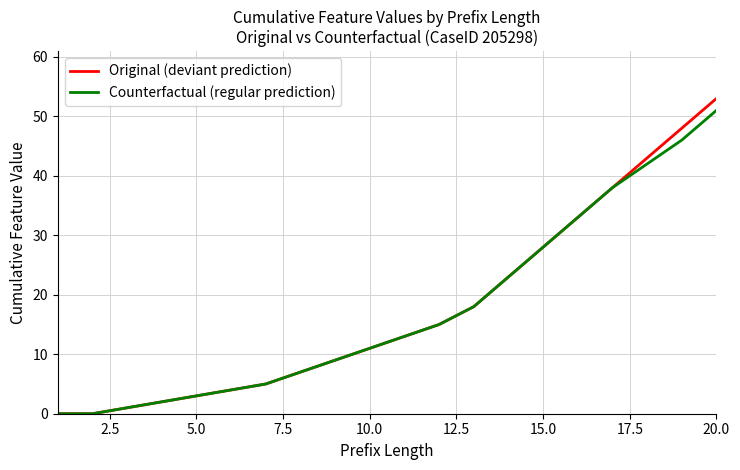

How many lines are shown in the chart?

2